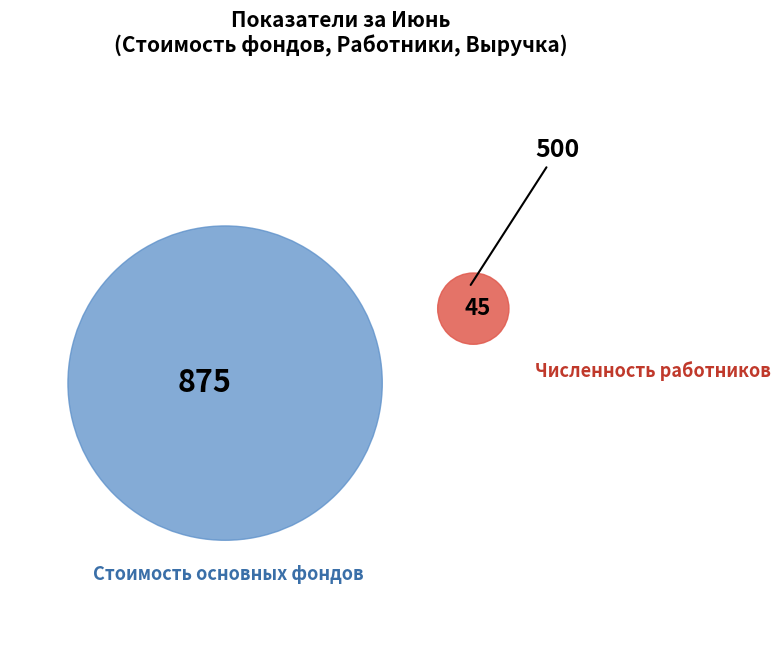

To the nearest percent, what is the average slice percentage?

33%